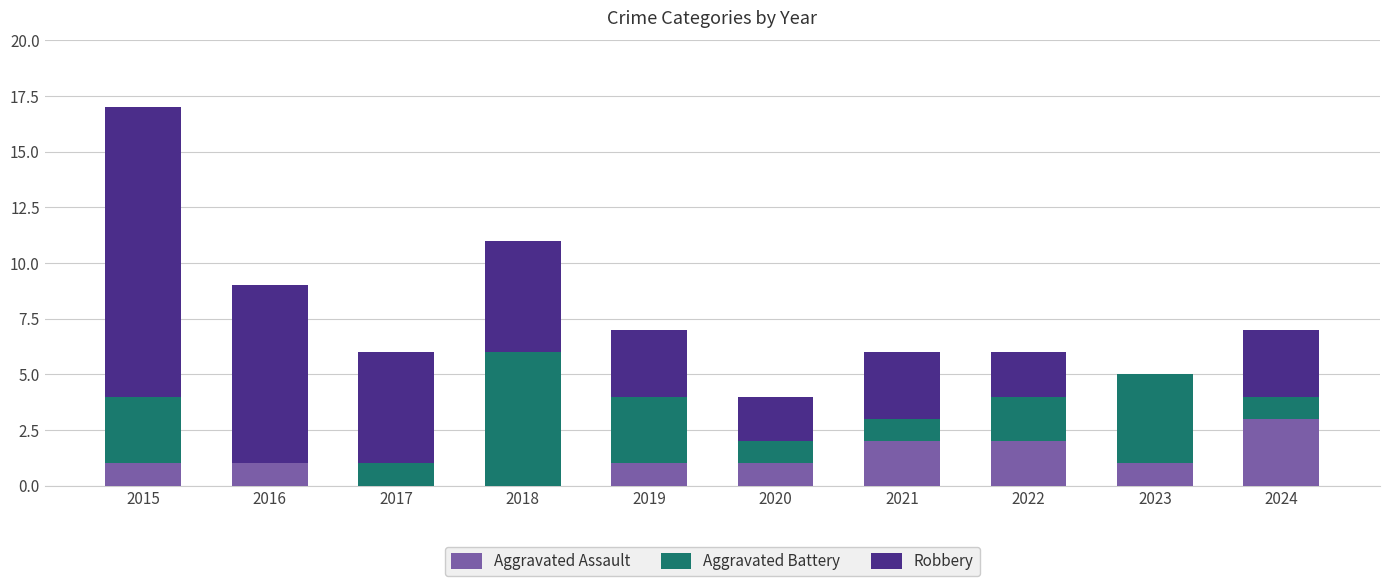

What is the total value across all series at 2021?

6